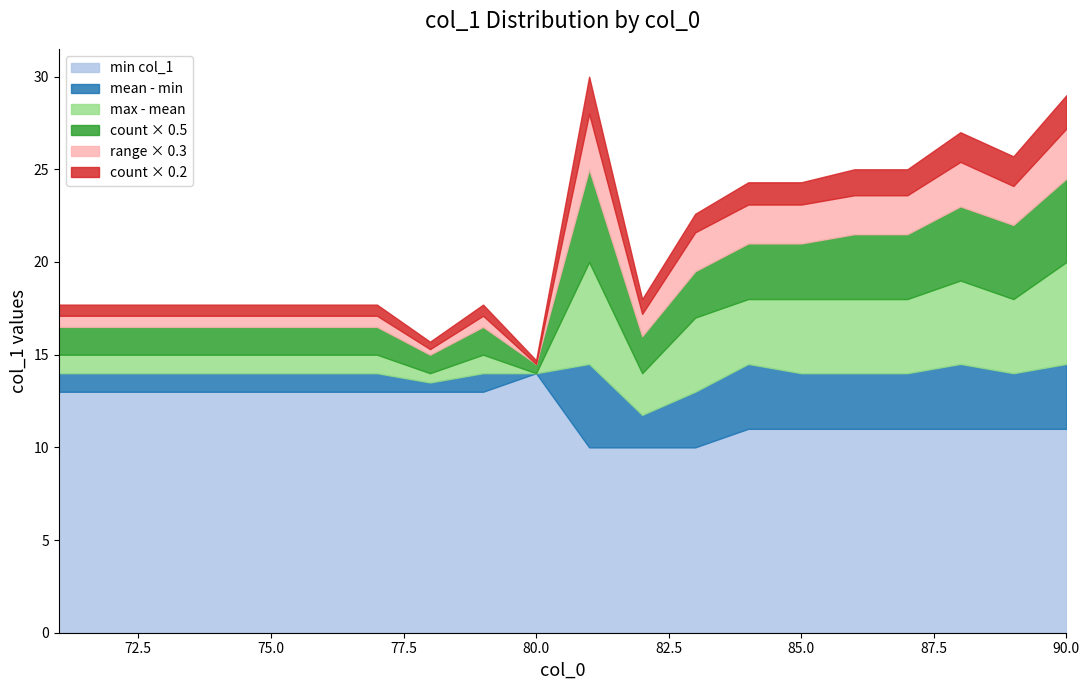

Which category has the highest value in the min col_1 series?

80.0